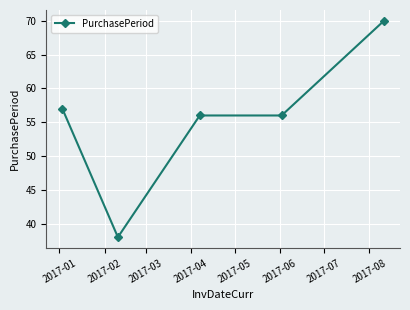

Reading right to left, extract all data points from this chart.

70	56	56	38	57